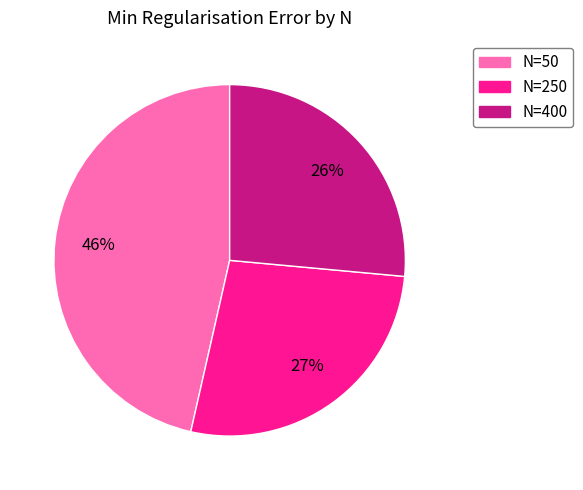

Is there any slice that represents more than half of the pie?

No